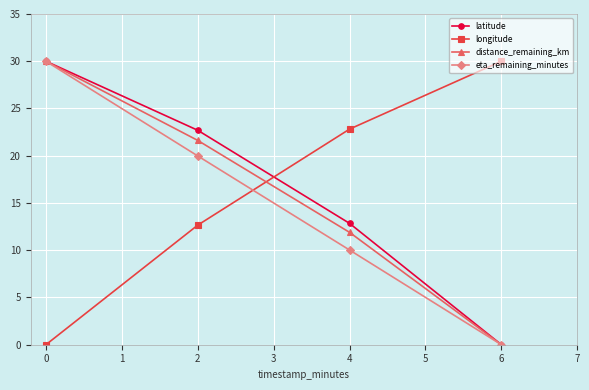

True or false: distance_remaining_km has a value of 35.3 at 2.

False